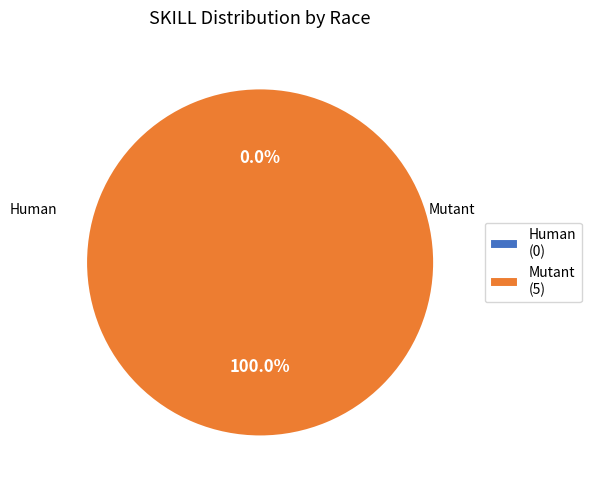

Is the sum of Mutant and Human greater than half?

Yes